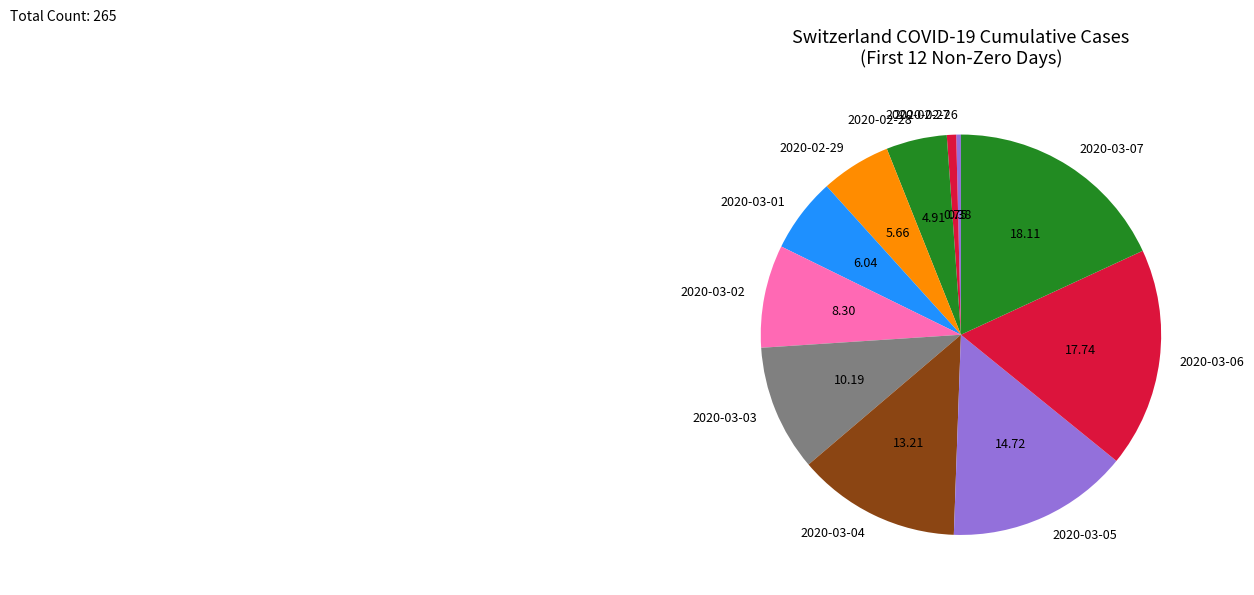

How many slices are in this pie chart?

11